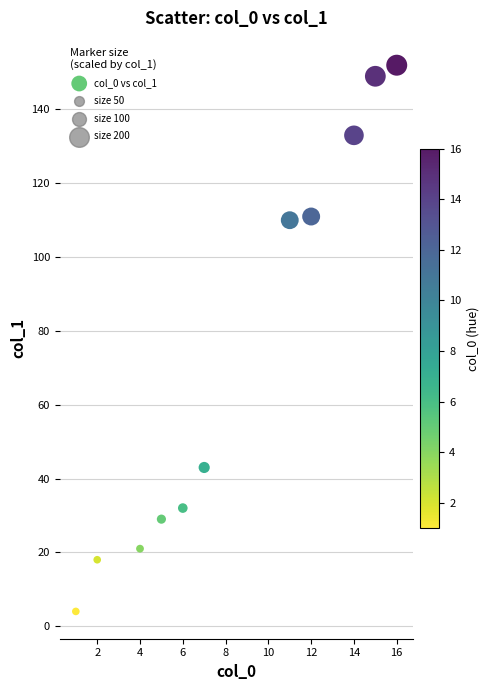

What is the range of X values (max minus min)?

15